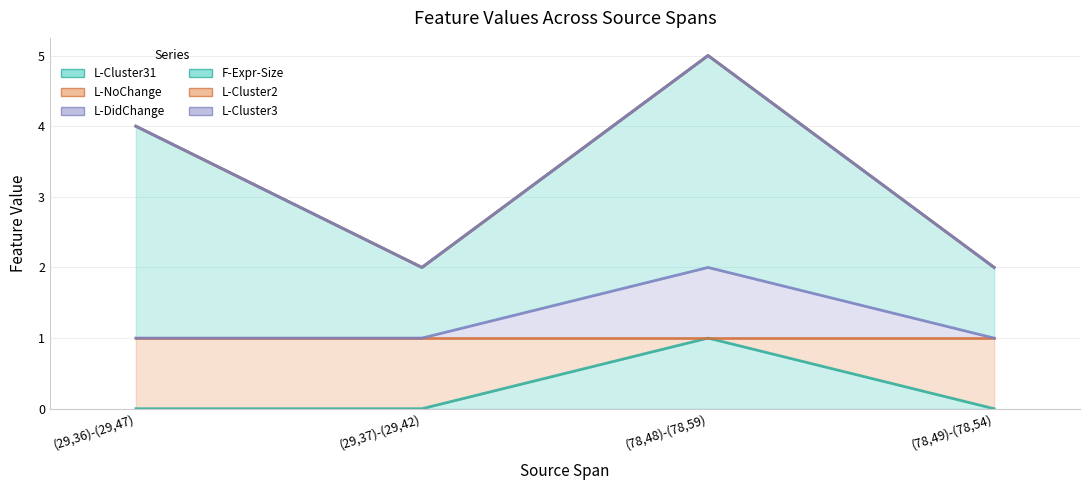

At which category is the sum across all series the highest?

(78,48)-(78,59)